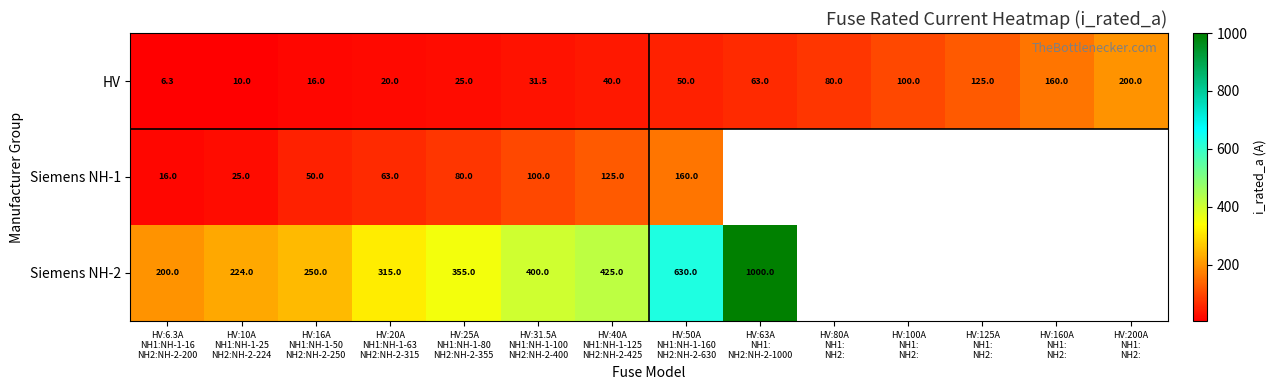

What is the highest value of the HV series?

200.0